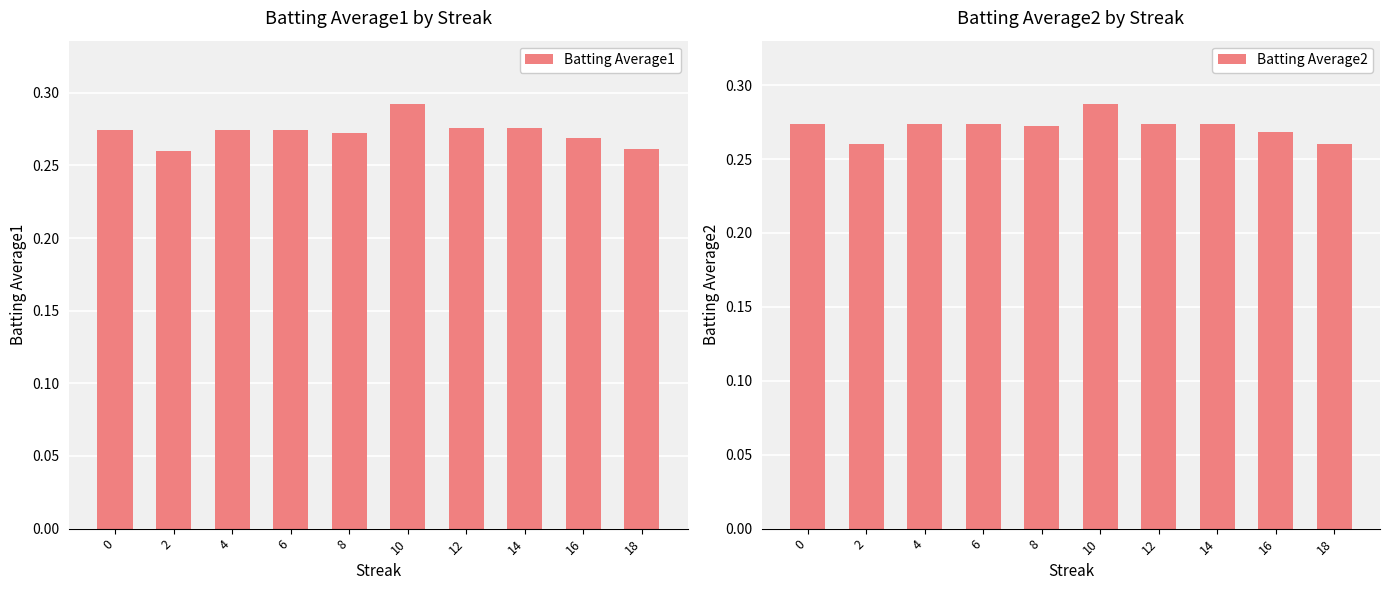

Rank the series by their average value, from highest to lowest.

Batting Average1, Batting Average2